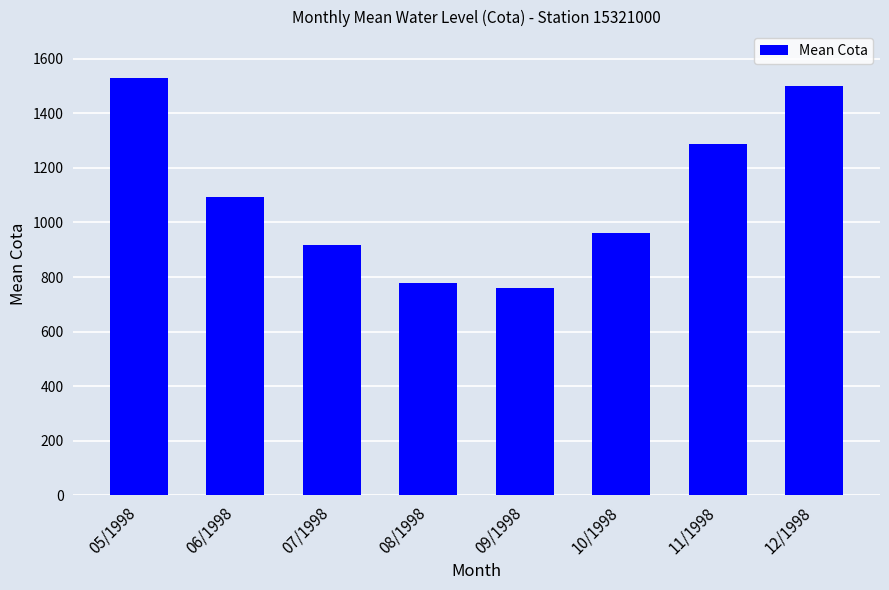

List the labels in order of value, smallest first.

09/1998, 08/1998, 07/1998, 10/1998, 06/1998, 11/1998, 12/1998, 05/1998